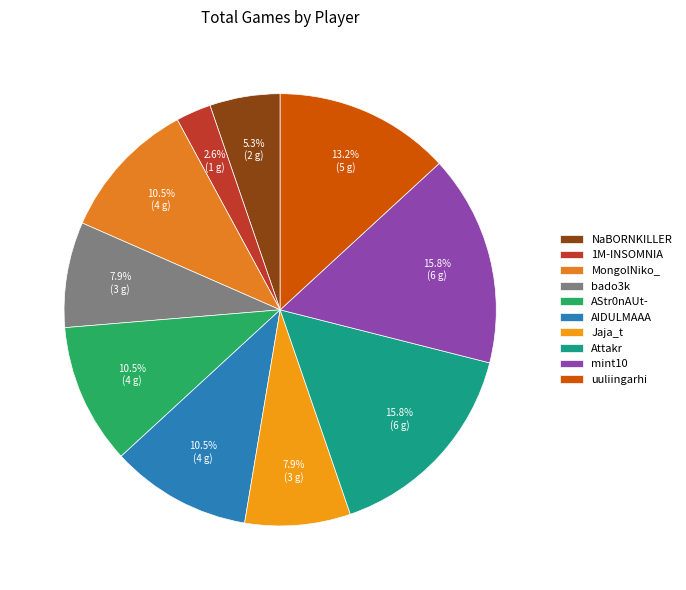

How many slices are in this pie chart?

10